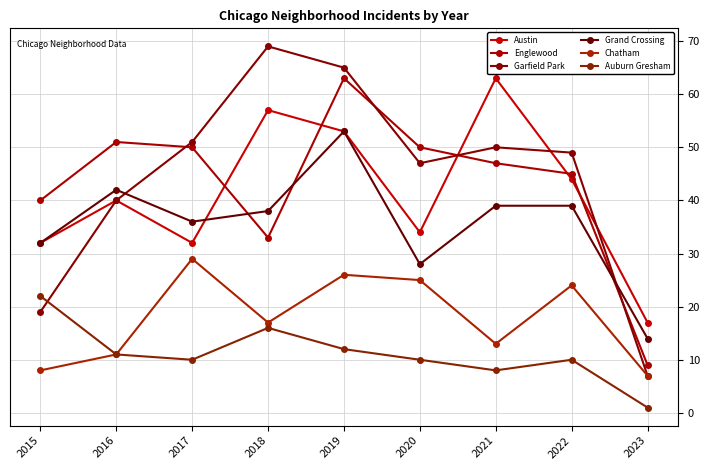

Reading left to right, extract all data points from this chart.

Austin: 2015=32	2016=40	2017=32	2018=57	2019=53	2020=34	2021=63	2022=44	2023=17
Englewood: 2015=40	2016=51	2017=50	2018=33	2019=63	2020=50	2021=47	2022=45	2023=9
Garfield Park: 2015=19	2016=40	2017=51	2018=69	2019=65	2020=47	2021=50	2022=49	2023=7
Grand Crossing: 2015=32	2016=42	2017=36	2018=38	2019=53	2020=28	2021=39	2022=39	2023=14
Chatham: 2015=8	2016=11	2017=29	2018=17	2019=26	2020=25	2021=13	2022=24	2023=7
Auburn Gresham: 2015=22	2016=11	2017=10	2018=16	2019=12	2020=10	2021=8	2022=10	2023=1